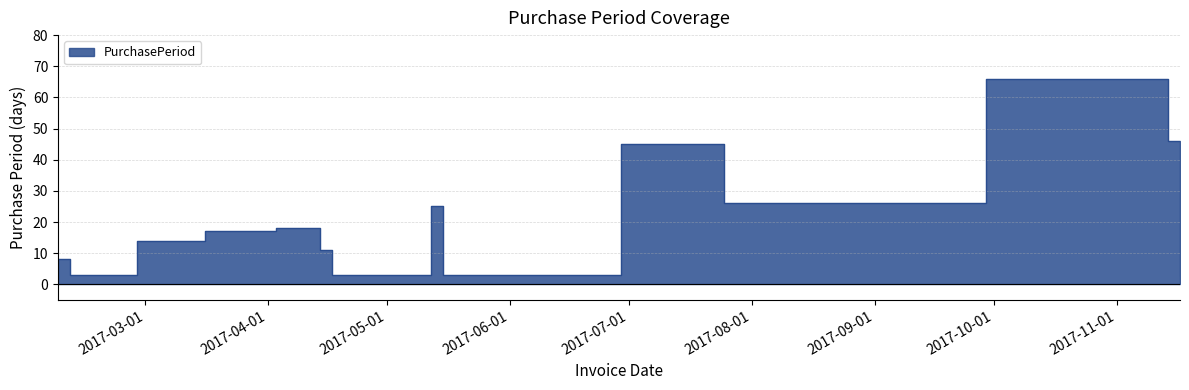

Which label corresponds to the largest value in the chart?

2017-09-29